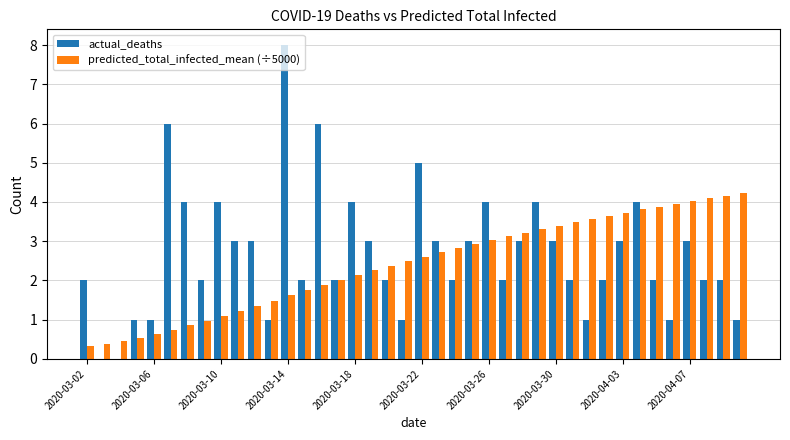

Which category has the highest value across all series?

2020-03-14